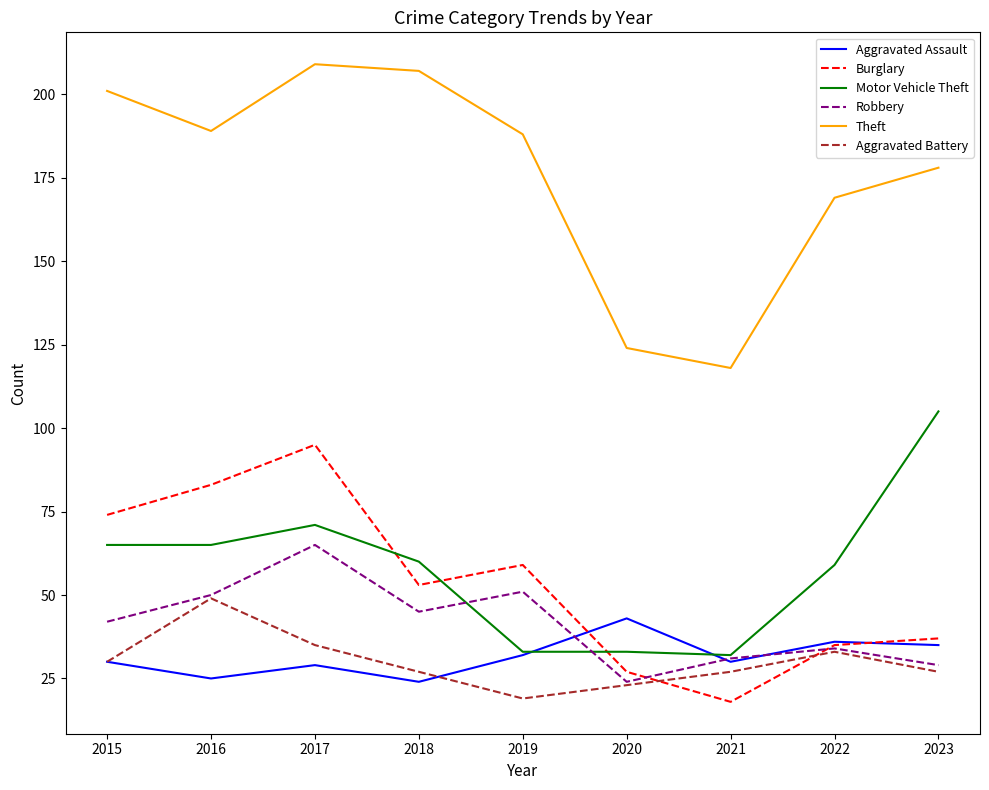

True or false: Theft and Aggravated Battery intersect in this chart.

False